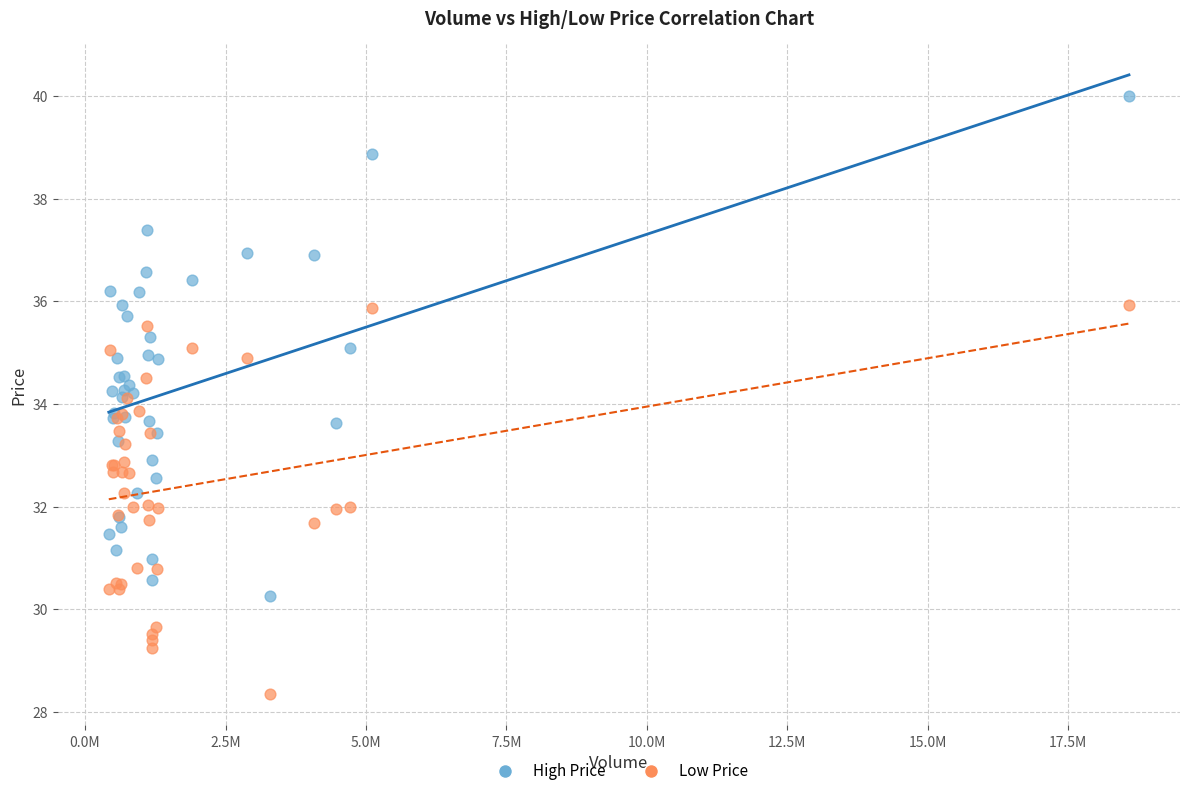

Which series has the widest spread of Y values?

High Price